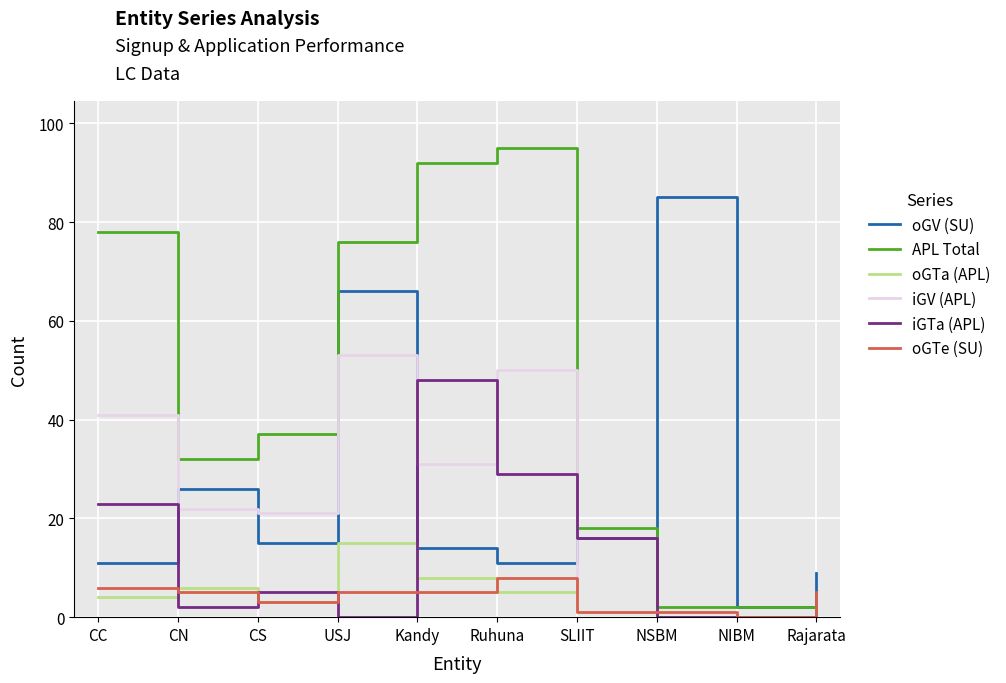

Reading right to left, what are all the values shown in this chart?

oGV (SU): Rajarata=9	NIBM=2	NSBM=85	SLIIT=16	Ruhuna=11	Kandy=14	USJ=66	CS=15	CN=26	CC=11
APL Total: Rajarata=0	NIBM=2	NSBM=2	SLIIT=18	Ruhuna=95	Kandy=92	USJ=76	CS=37	CN=32	CC=78
oGTa (APL): Rajarata=0	NIBM=0	NSBM=0	SLIIT=1	Ruhuna=5	Kandy=8	USJ=15	CS=3	CN=6	CC=4
iGV (APL): Rajarata=0	NIBM=0	NSBM=0	SLIIT=1	Ruhuna=50	Kandy=31	USJ=53	CS=21	CN=22	CC=41
iGTa (APL): Rajarata=0	NIBM=0	NSBM=0	SLIIT=16	Ruhuna=29	Kandy=48	USJ=0	CS=5	CN=2	CC=23
oGTe (SU): Rajarata=5	NIBM=0	NSBM=1	SLIIT=1	Ruhuna=8	Kandy=5	USJ=5	CS=3	CN=5	CC=6